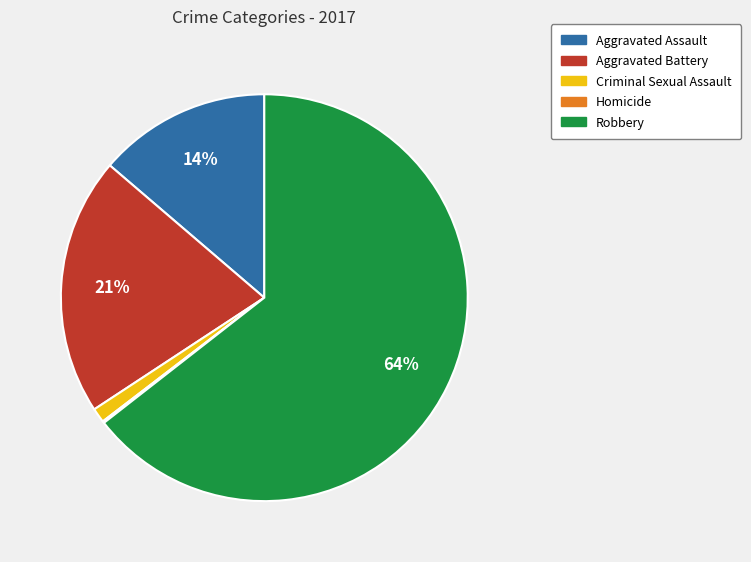

Which has a higher value, Criminal Sexual Assault or Aggravated Assault?

Aggravated Assault